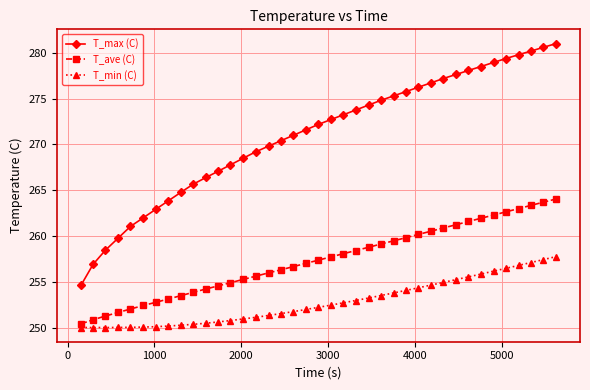

True or false: T_min (C) and T_ave (C) cross at least once.

False